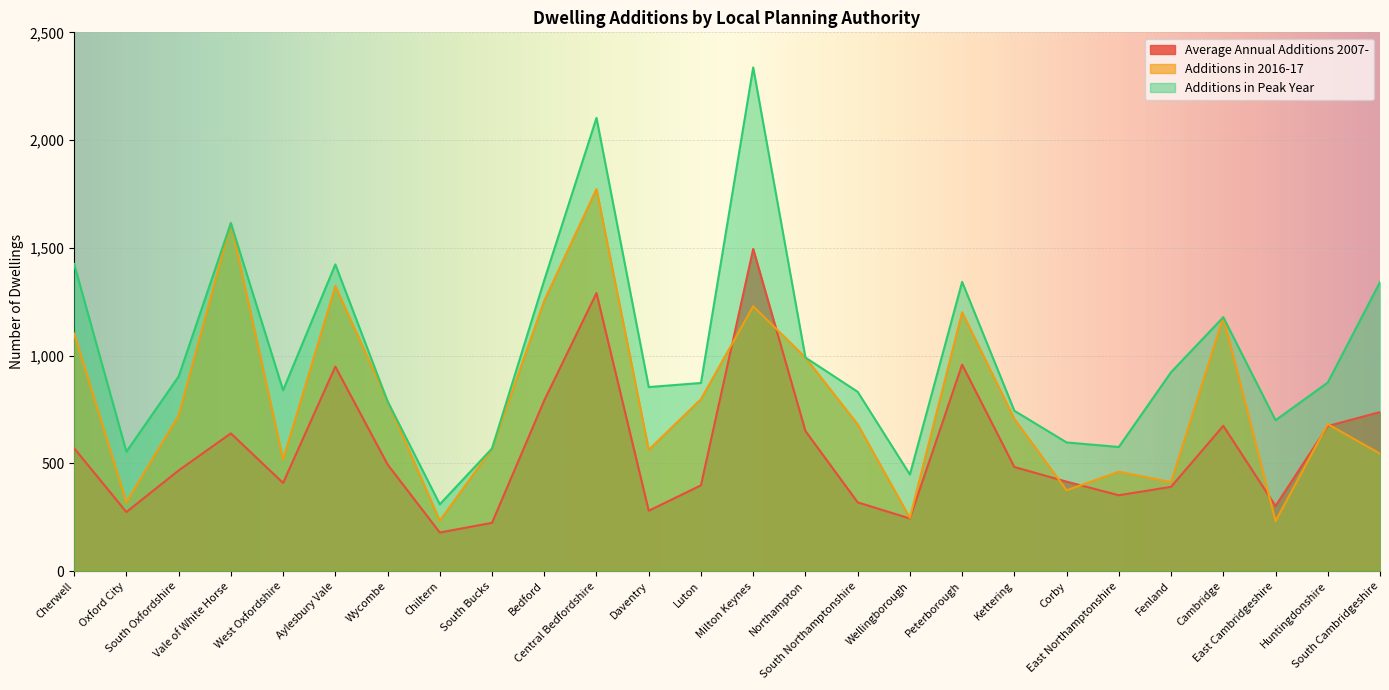

Which series has the widest spread of values?

Additions in Peak Year